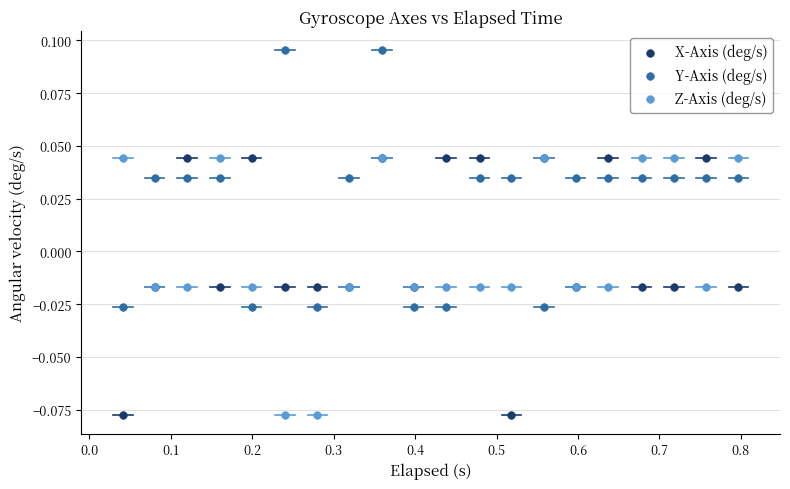

What is the X range (max minus min) for the scatter plot?

0.8